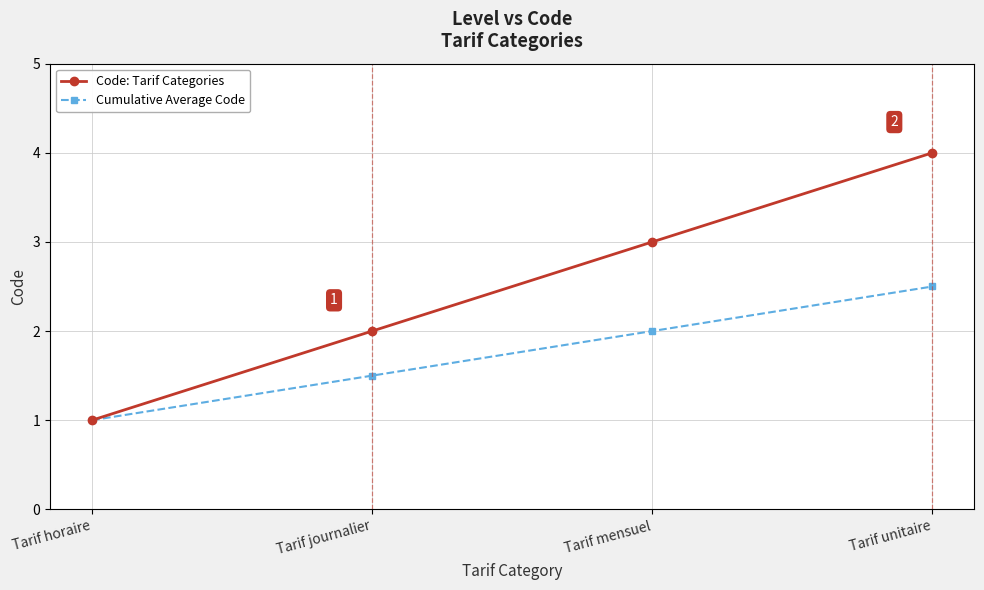

What is the difference between the Code: Tarif Categories values at Tarif mensuel and Tarif horaire?

2.0